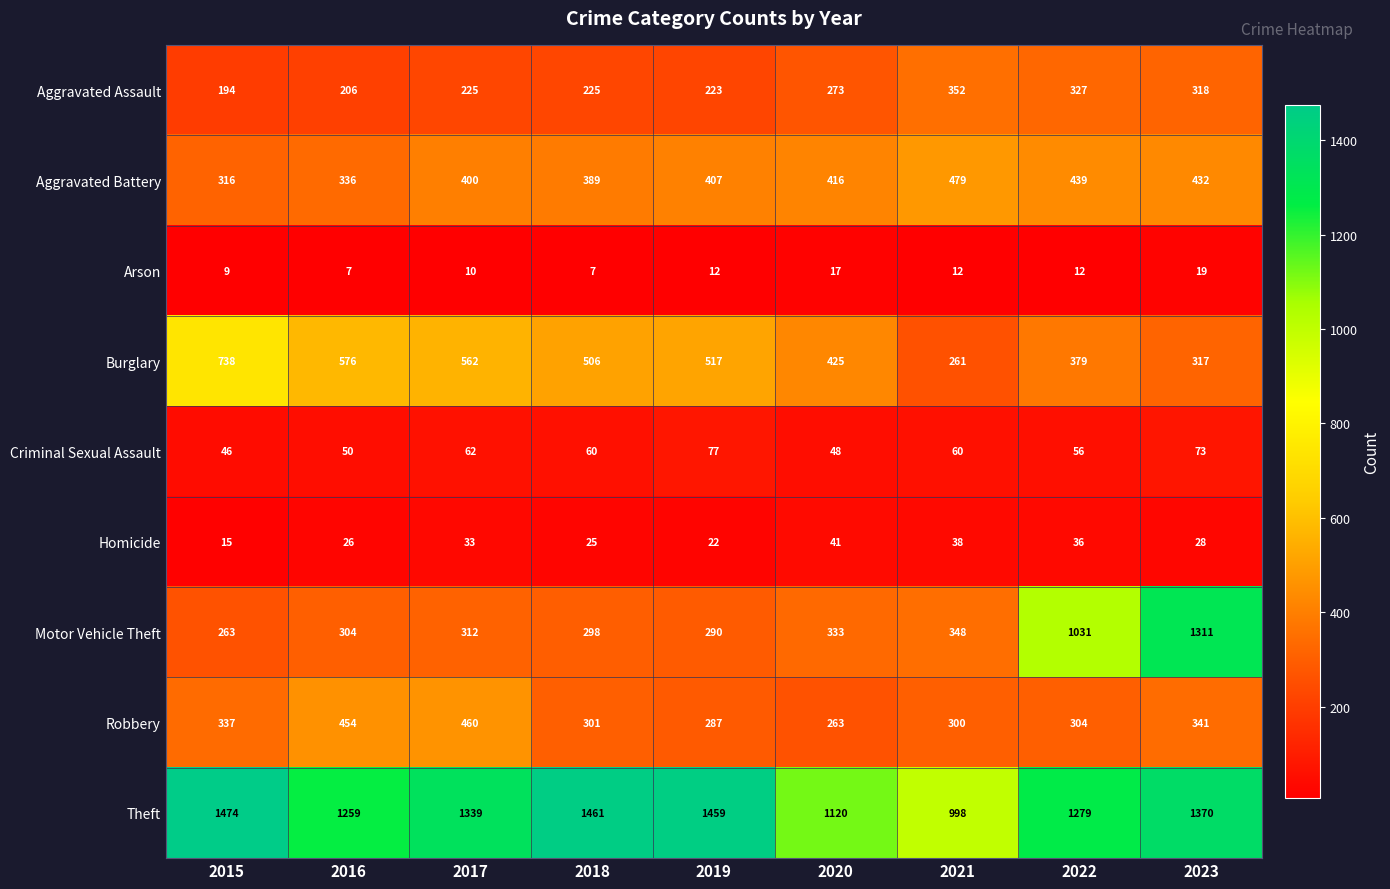

What is the total value across all series at 2021?

2848